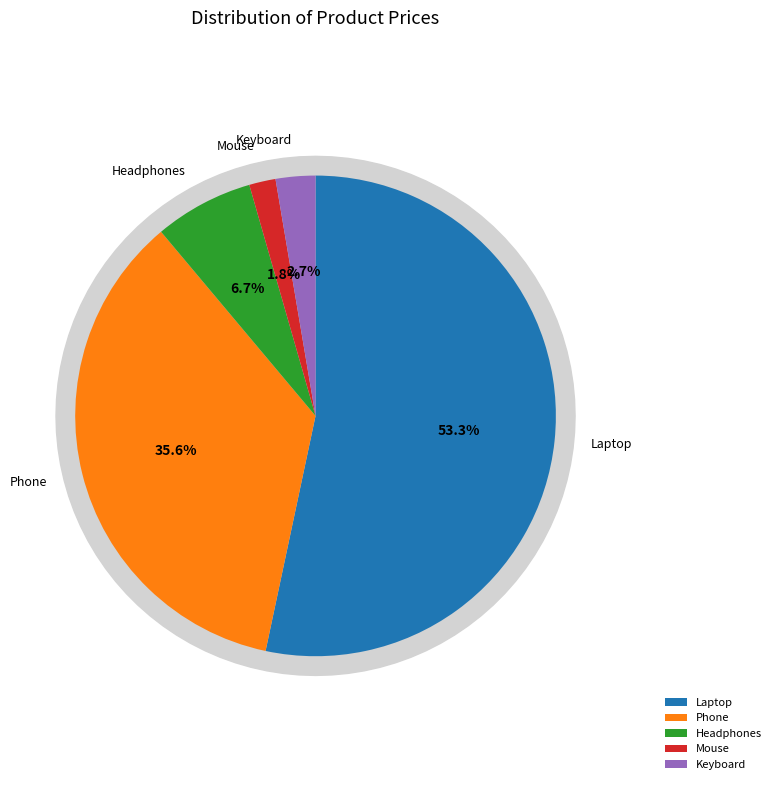

To the nearest percent, what is the average slice percentage?

20%